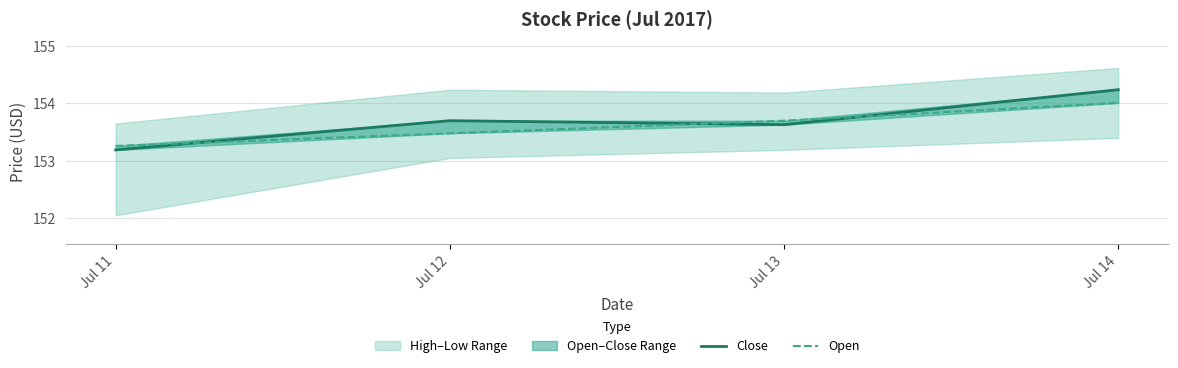

Reading left to right, extract all data points from this chart.

Close: Jul 11=153.2	Jul 12=153.7	Jul 13=153.6	Jul 14=154.2
Open: Jul 11=153.3	Jul 12=153.5	Jul 13=153.7	Jul 14=154.0